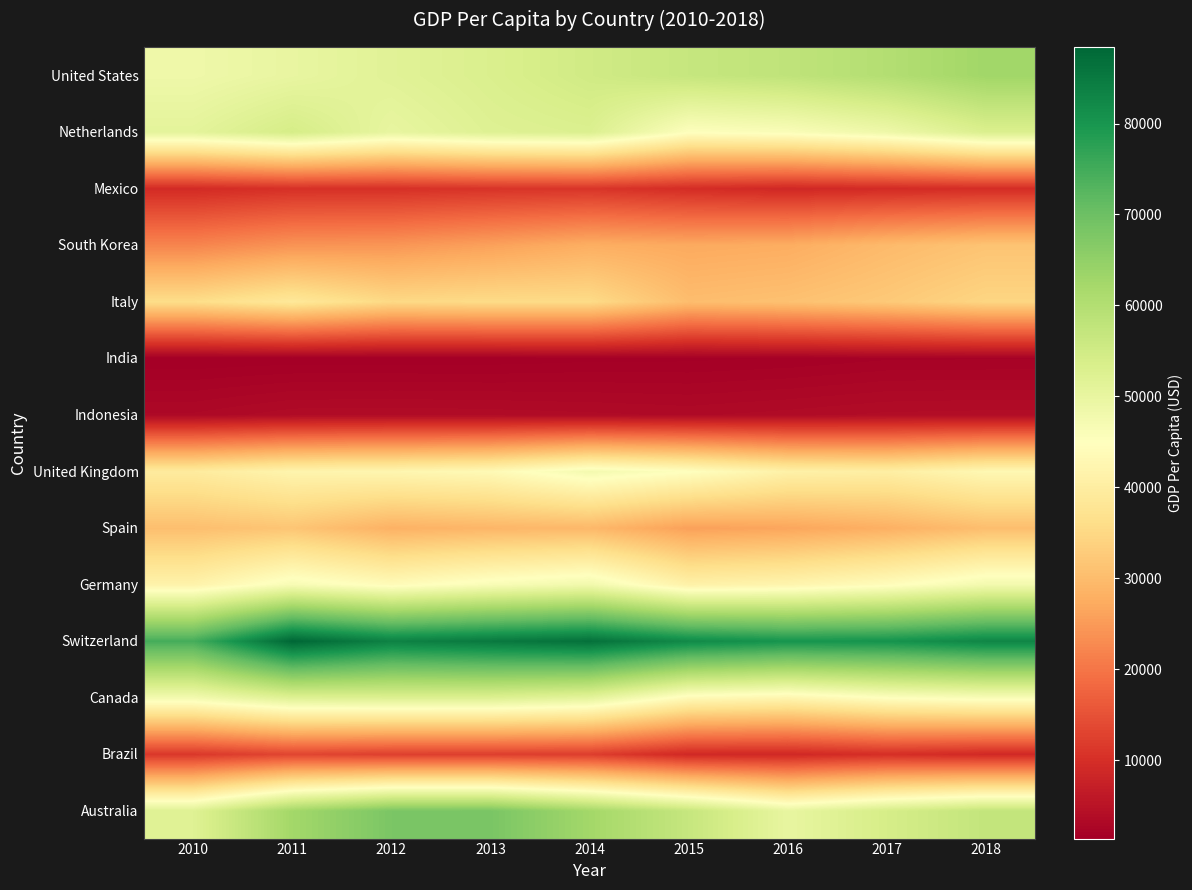

Rank the series by their maximum value, from lowest to highest.

India, Indonesia, Mexico, Brazil, South Korea, Spain, Italy, United Kingdom, Germany, Canada, Netherlands, United States, Australia, Switzerland